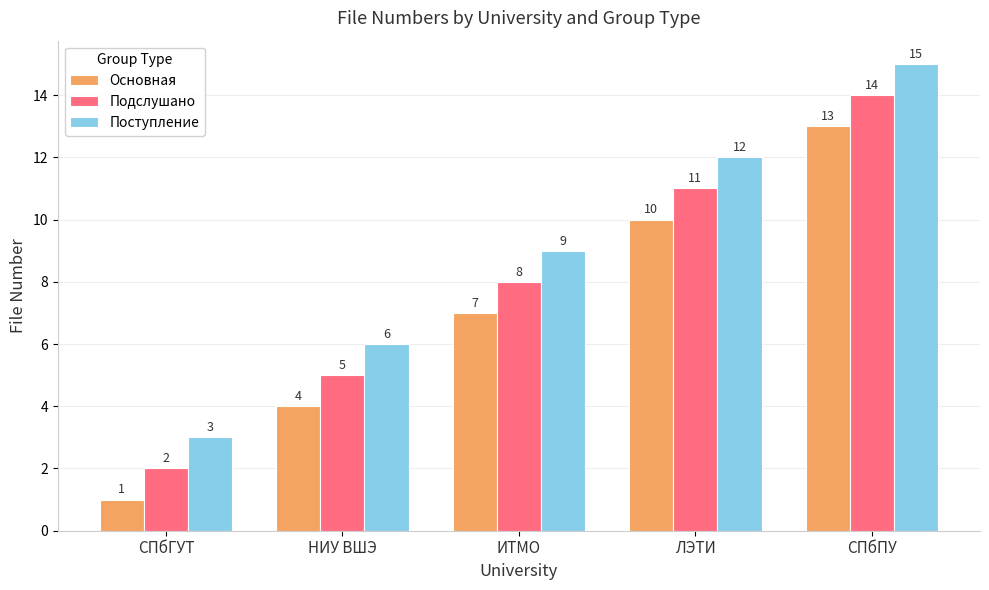

Is it true that Основная equals 13 at СПбПУ?

True